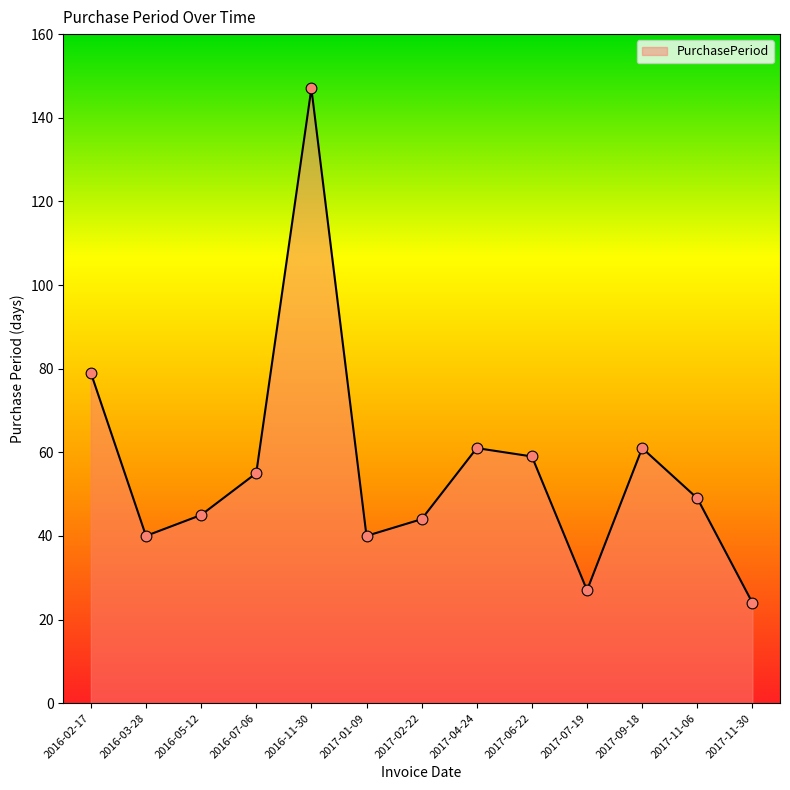

What is the change in value from 2017-06-22 to 2017-09-18?

+2